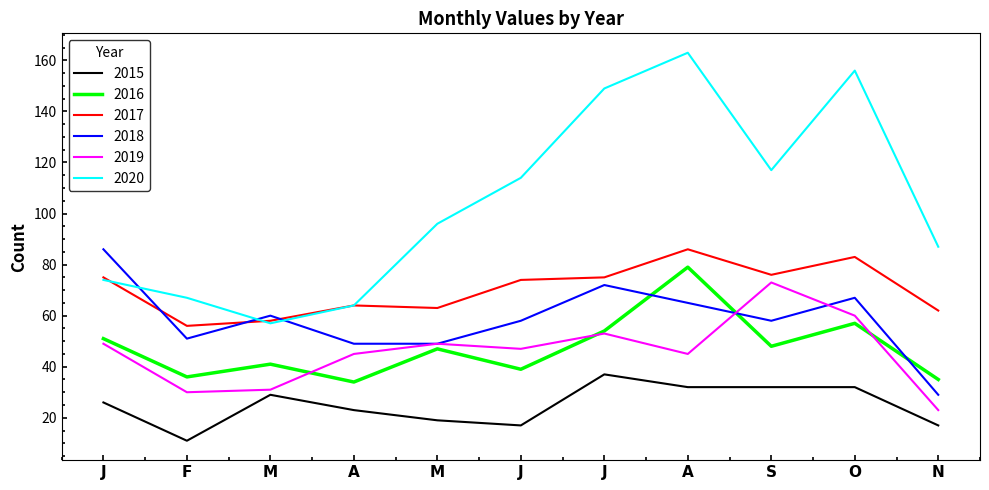

Reading left to right, what are all the values shown in this chart?

2015: J=26	F=11	M=29	A=23	M=19	J=17	J=37	A=32	S=32	O=32	N=17
2016: J=51	F=36	M=41	A=34	M=47	J=39	J=54	A=79	S=48	O=57	N=35
2017: J=75	F=56	M=58	A=64	M=63	J=74	J=75	A=86	S=76	O=83	N=62
2018: J=86	F=51	M=60	A=49	M=49	J=58	J=72	A=65	S=58	O=67	N=29
2019: J=49	F=30	M=31	A=45	M=49	J=47	J=53	A=45	S=73	O=60	N=23
2020: J=74	F=67	M=57	A=64	M=96	J=114	J=149	A=163	S=117	O=156	N=87